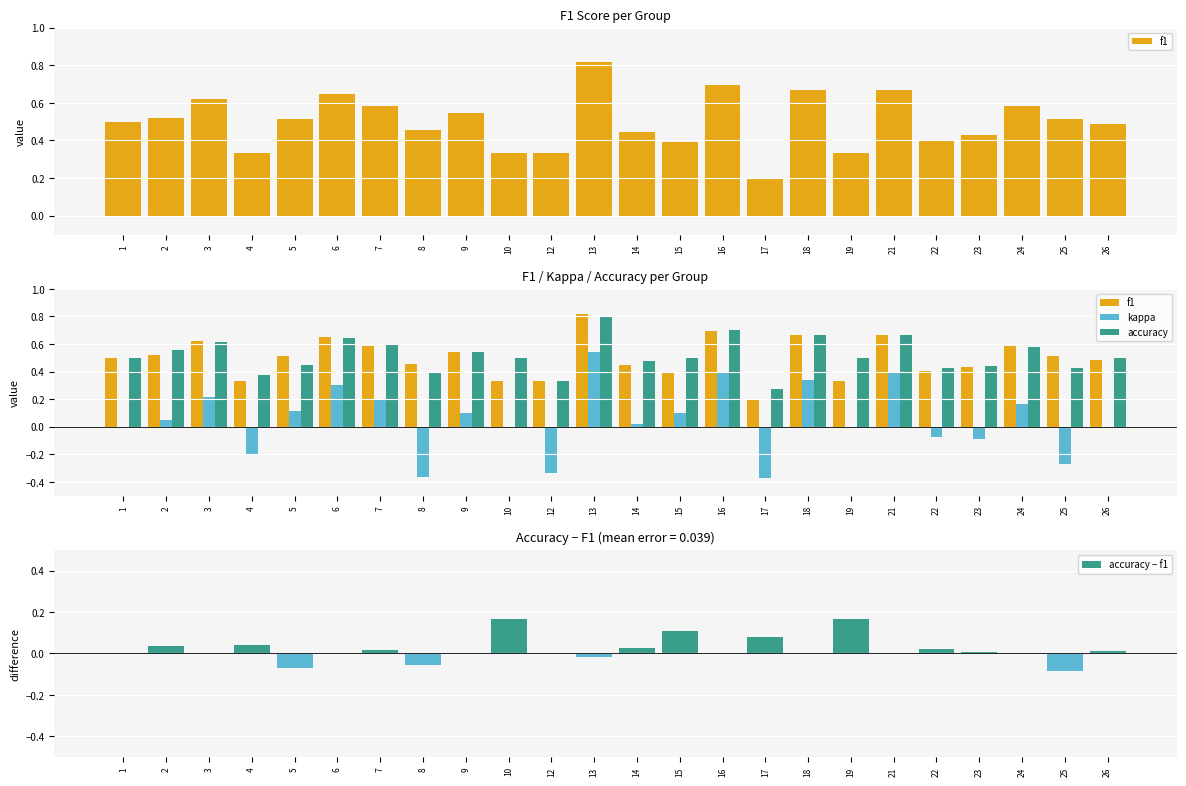

Where does the kappa series first go above 0?

2